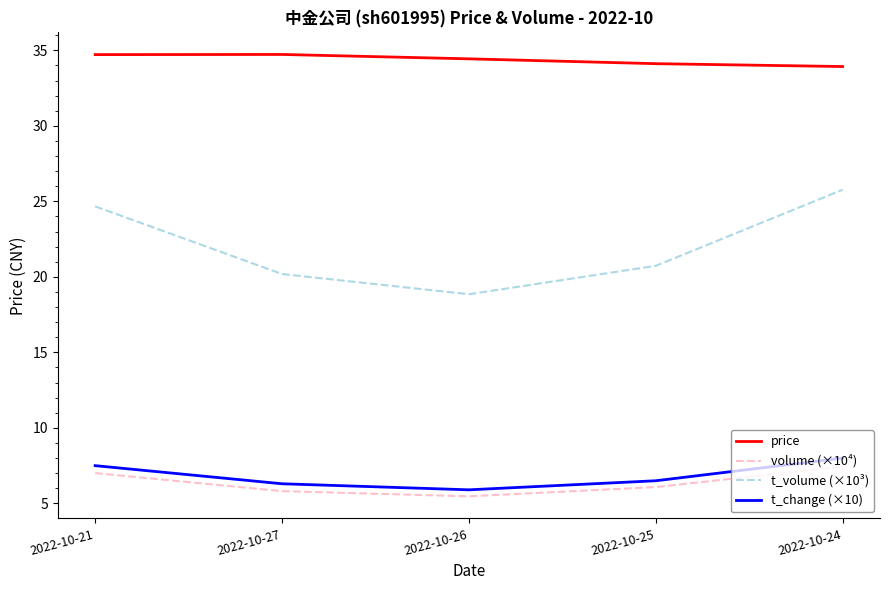

True or false: volume (×10⁴) has more than 1 points higher than both neighbors.

False